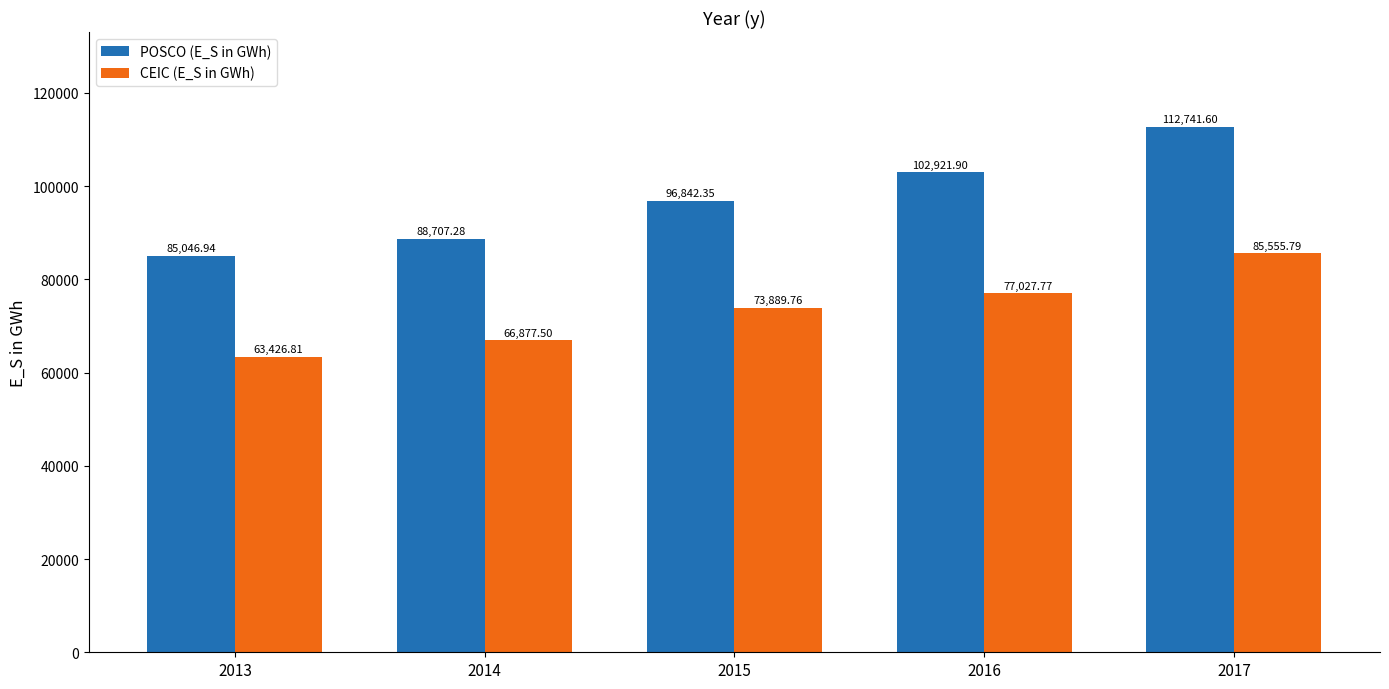

At 2017, list the series in order from largest to smallest.

POSCO (E_S in GWh), CEIC (E_S in GWh)